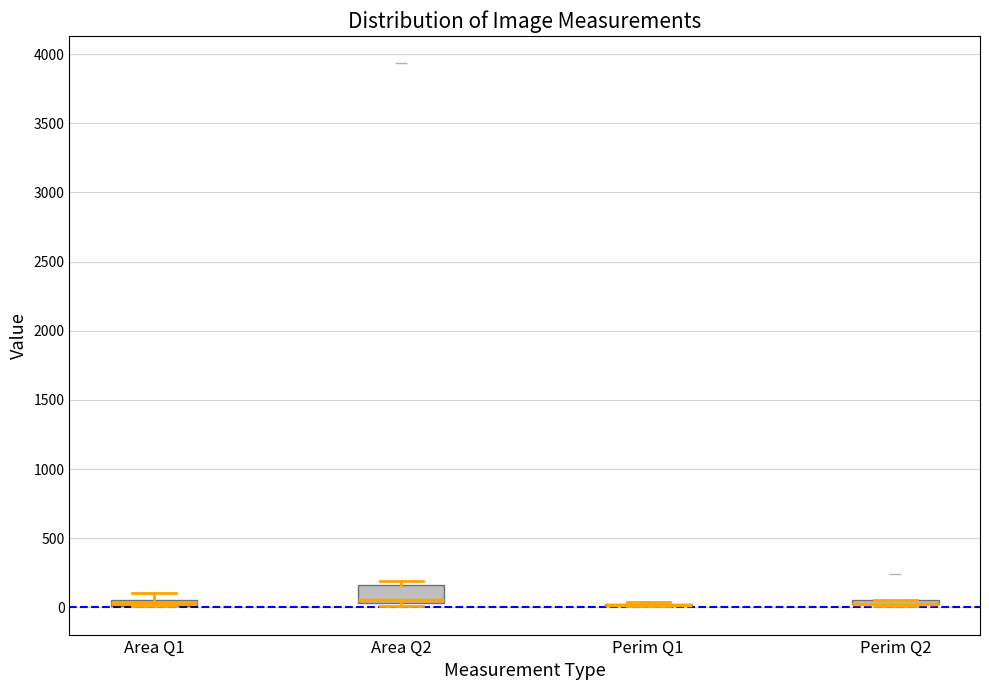

Comparing the boxes themselves (not the whiskers), which one is the tallest?

Area Q2